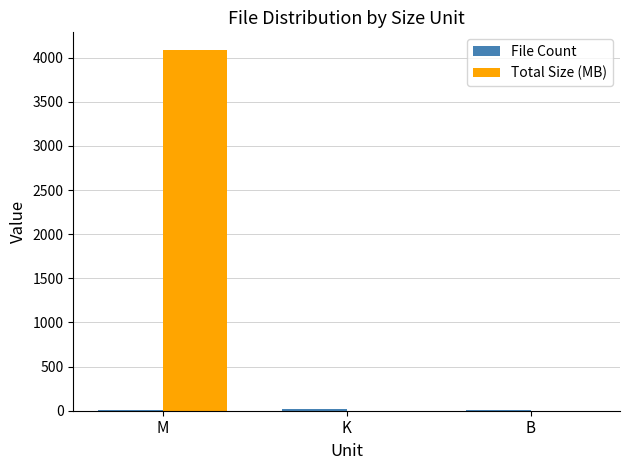

Is it true that Total Size (MB) equals 2838.0 at B?

False